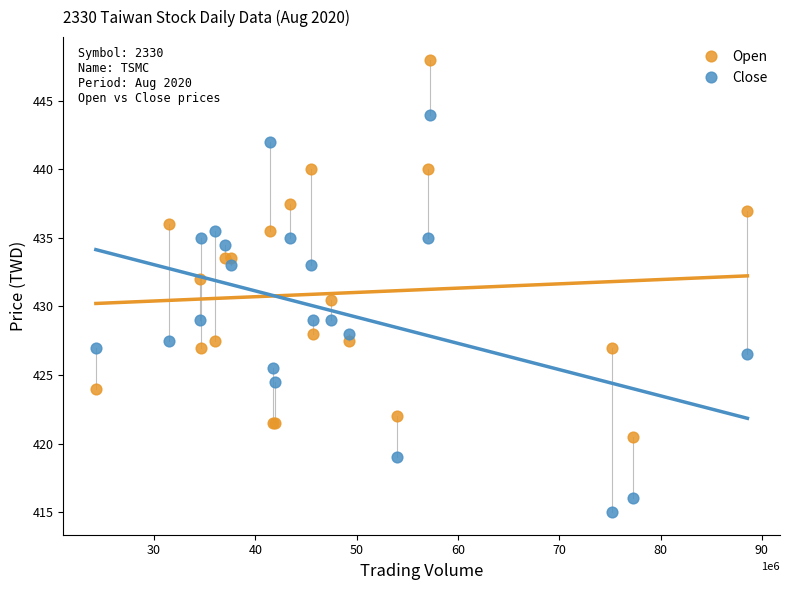

Which series has the largest Y range (max minus min)?

Close